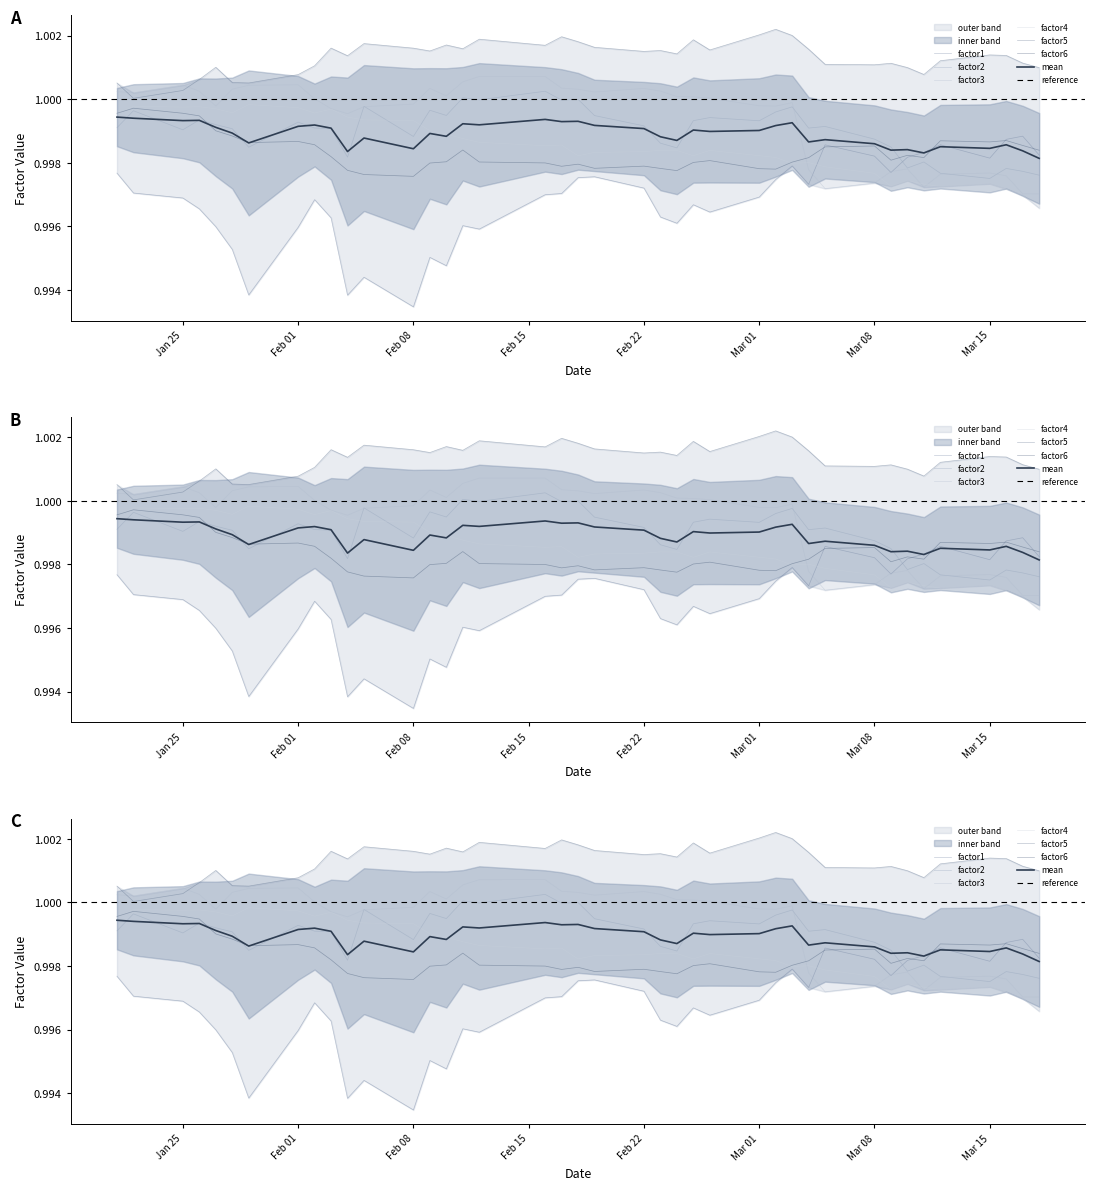

What is the label of the 36th point from the left?

2010-03-12